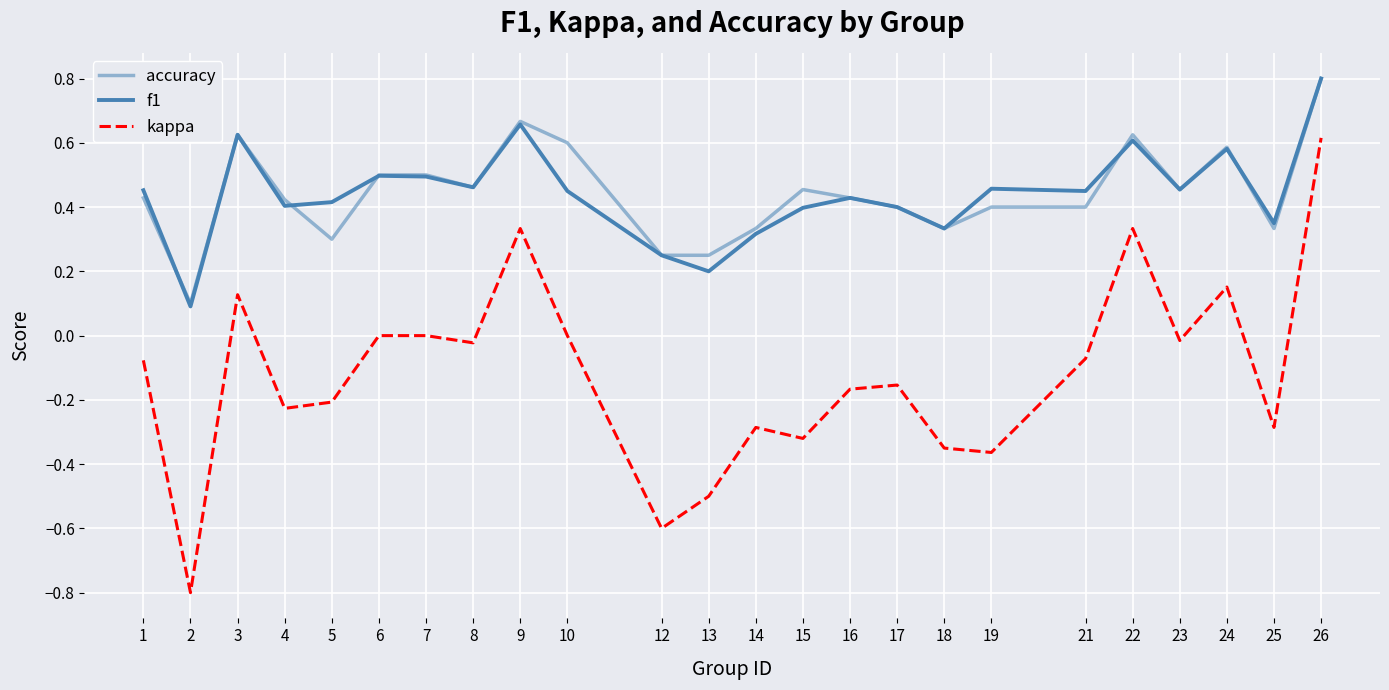

Reading right to left, what are all the values shown in this chart?

accuracy: 0.8	0.3	0.6	0.5	0.6	0.4	0.4	0.3	0.4	0.4	0.5	0.3	0.2	0.2	0.6	0.7	0.5	0.5	0.5	0.3	0.4	0.6	0.1	0.4
f1: 0.8	0.4	0.6	0.5	0.6	0.5	0.5	0.3	0.4	0.4	0.4	0.3	0.2	0.2	0.5	0.7	0.5	0.5	0.5	0.4	0.4	0.6	0.1	0.5
kappa: 0.6	-0.3	0.2	-0.0	0.3	-0.1	-0.4	-0.3	-0.2	-0.2	-0.3	-0.3	-0.5	-0.6	0.0	0.3	-0.0	0.0	0.0	-0.2	-0.2	0.1	-0.8	-0.1